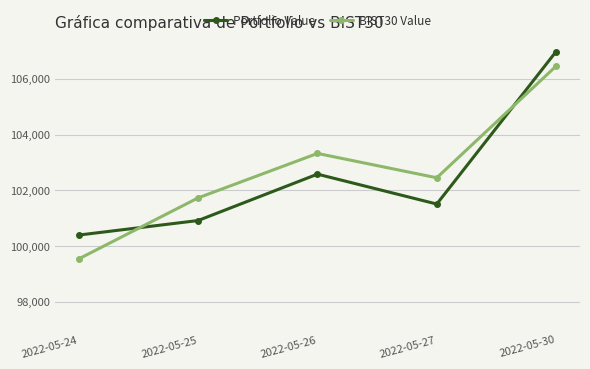

The value of BIST30 Value at 2022-05-30 is 106458.2. True or false?

True